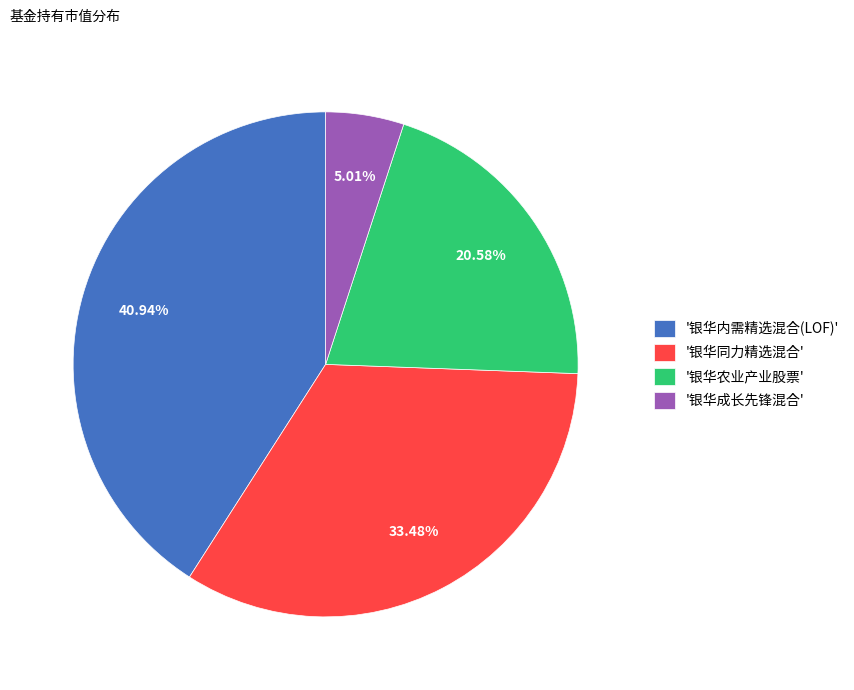

Does any single category account for the majority?

No